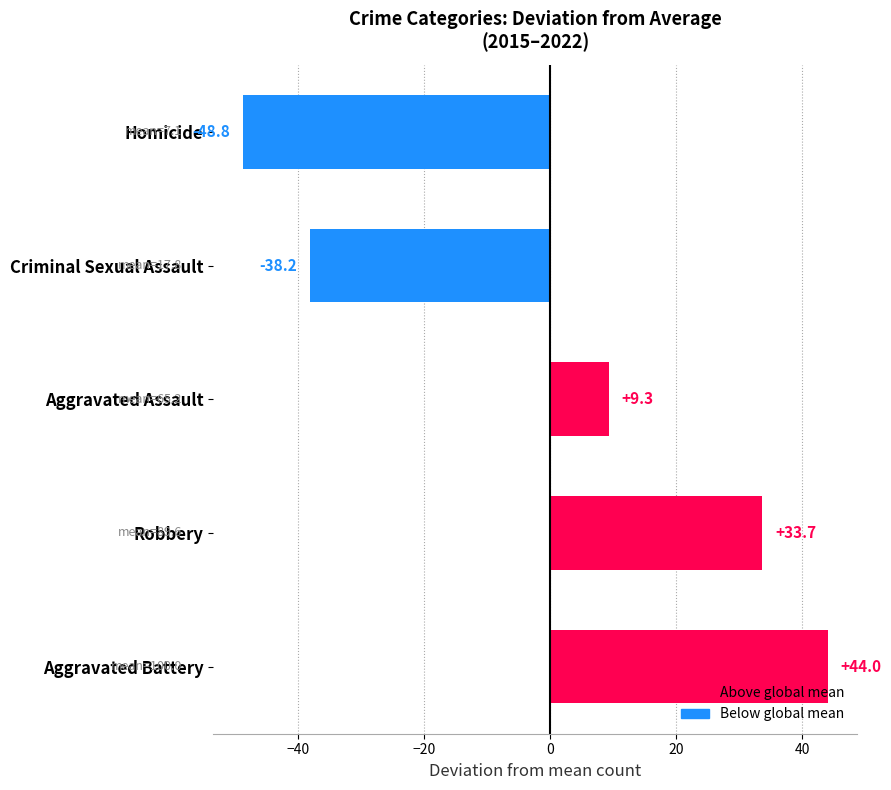

Which series has the largest total across all categories?

Aggravated Battery